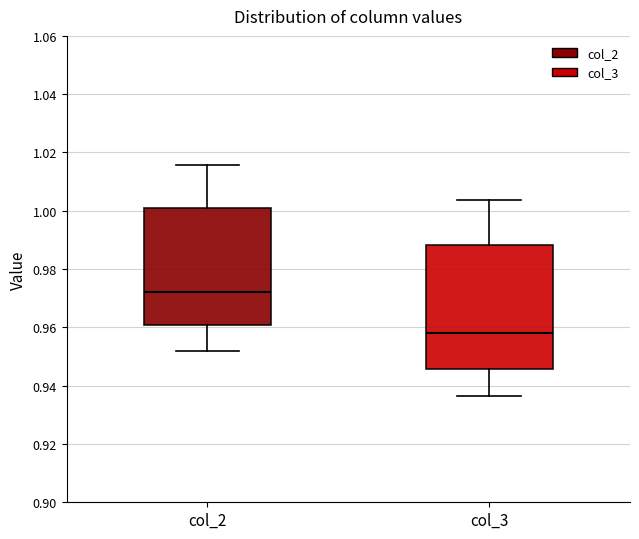

Where is the upper edge of the box for col_3 on the y-axis? The values are not printed on the chart, so give them approximately, as read against the axis.

0.988